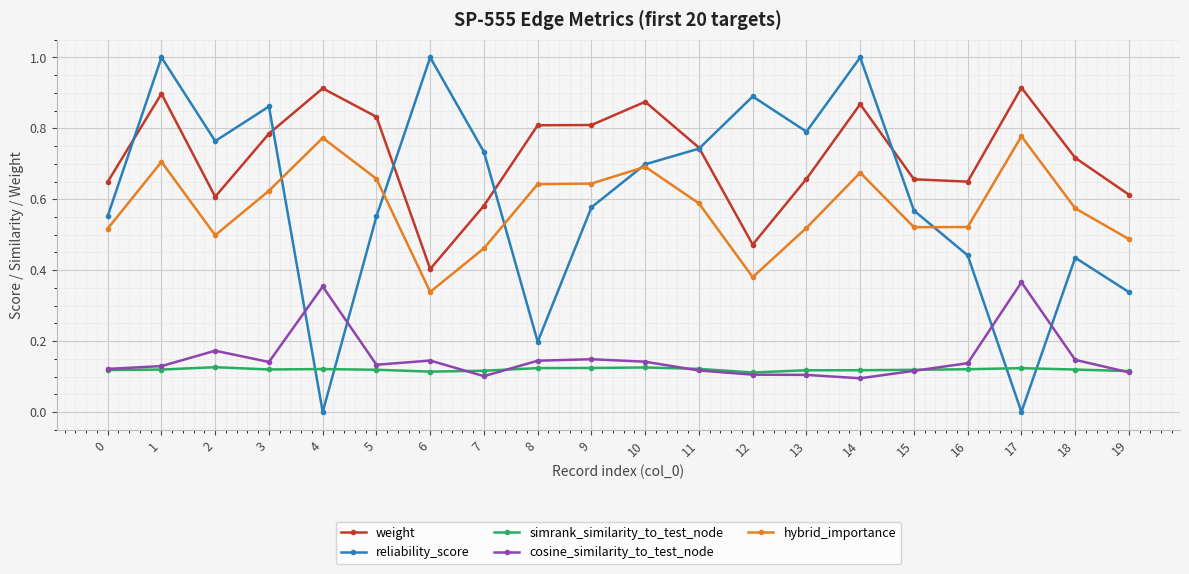

Which series has the largest total across all categories?

weight